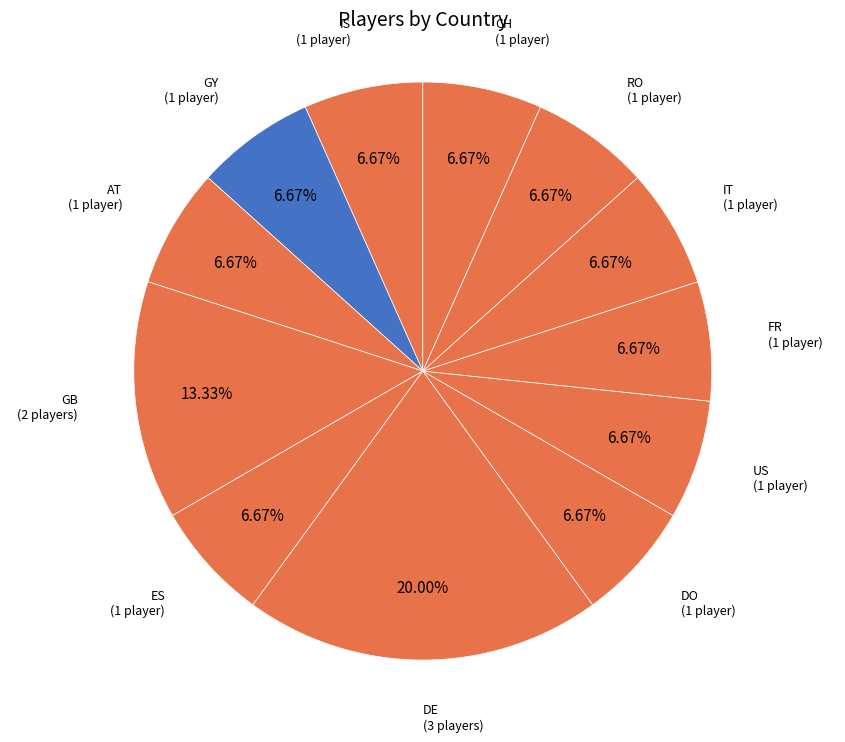

How many slices are in this pie chart?

12